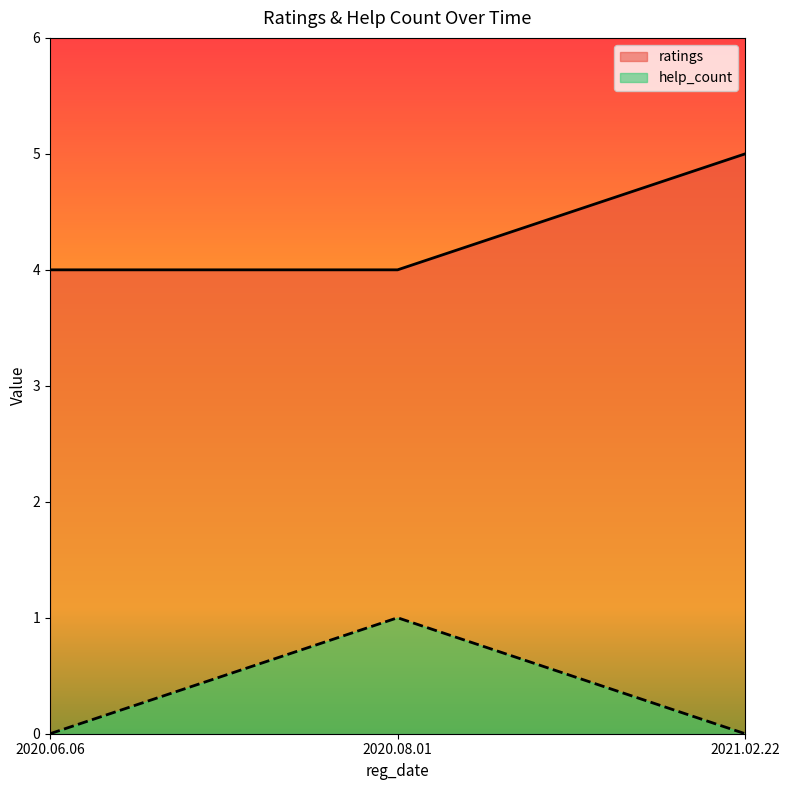

Reading left to right, extract all data points from this chart.

ratings: 4	4	5
help_count: 0	1	0